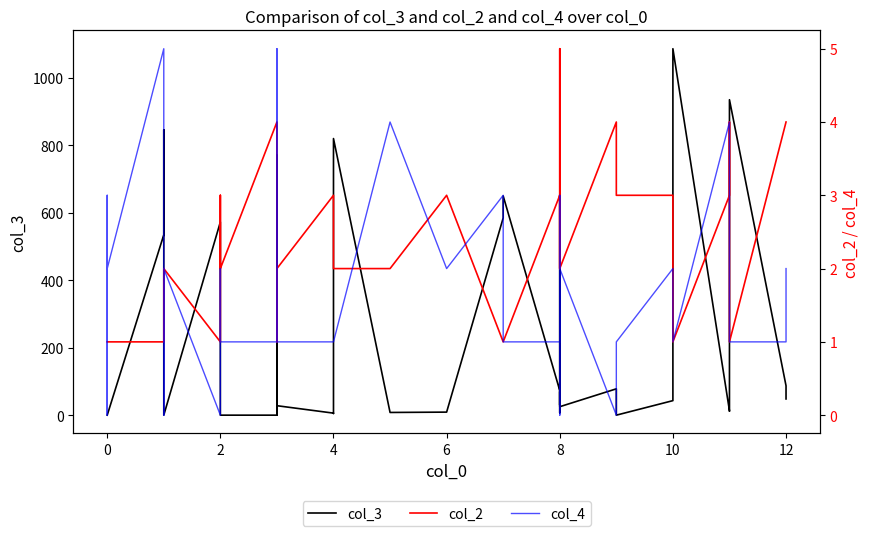

True or false: col_4 and col_2 intersect in this chart.

True